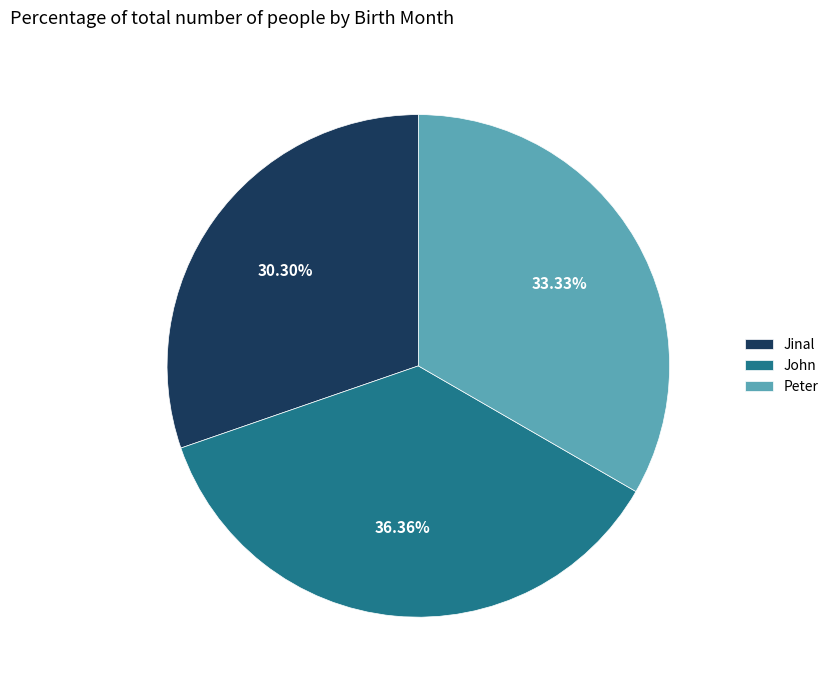

Is the sum of Peter and John greater than half?

Yes